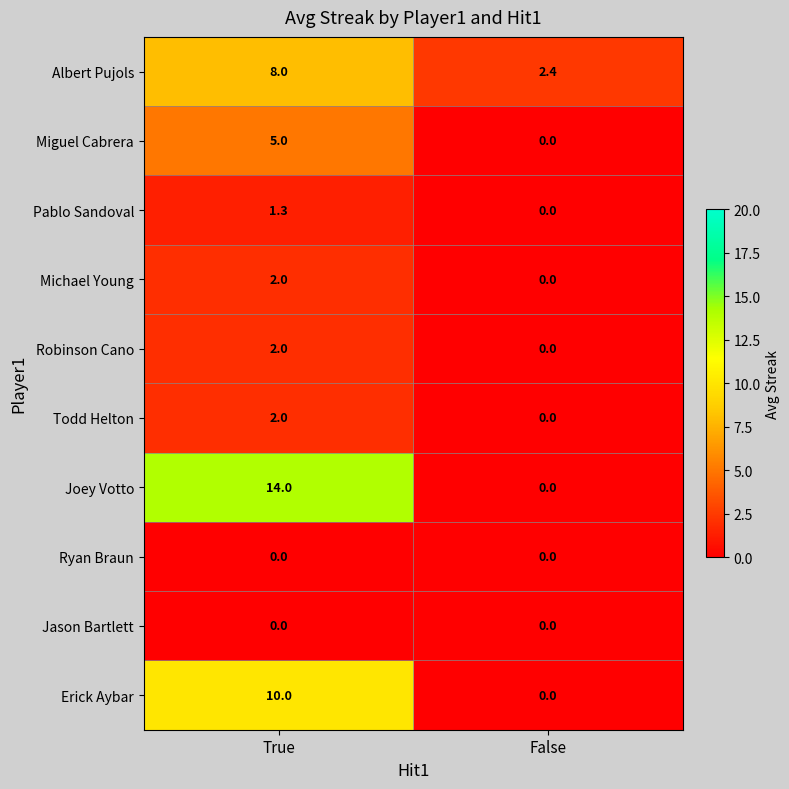

What is the greatest value displayed?

14.0